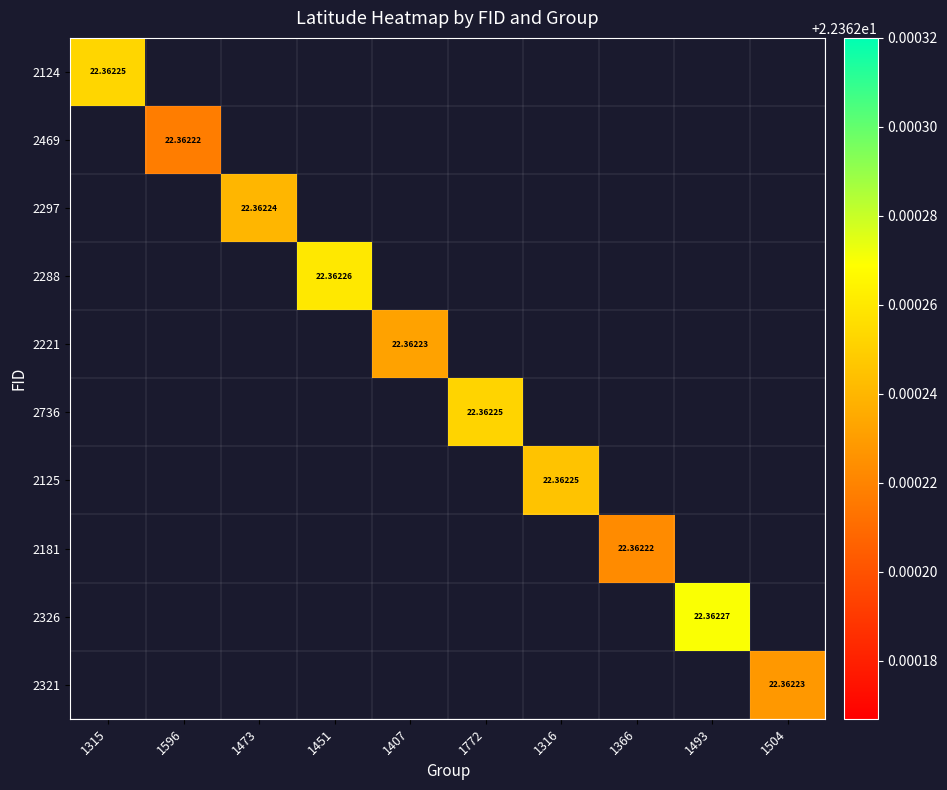

Which has a higher value, 1315 or 1451?

1451